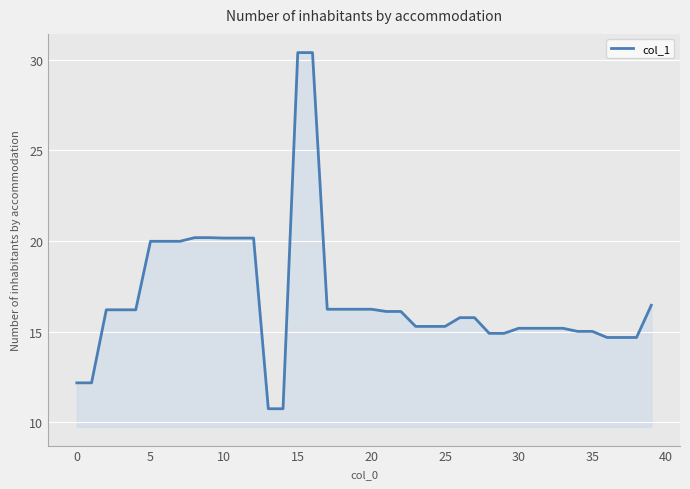

Reading left to right, transcribe all the data shown in this chart.

12.2	12.2	16.2	16.2	16.2	20.0	20.0	20.0	20.2	20.2	20.2	20.2	20.2	10.7	10.7	30.4	30.4	16.2	16.2	16.2	16.2	16.1	16.1	15.3	15.3	15.3	15.8	15.8	14.9	14.9	15.2	15.2	15.2	15.2	15.0	15.0	14.7	14.7	14.7	16.4